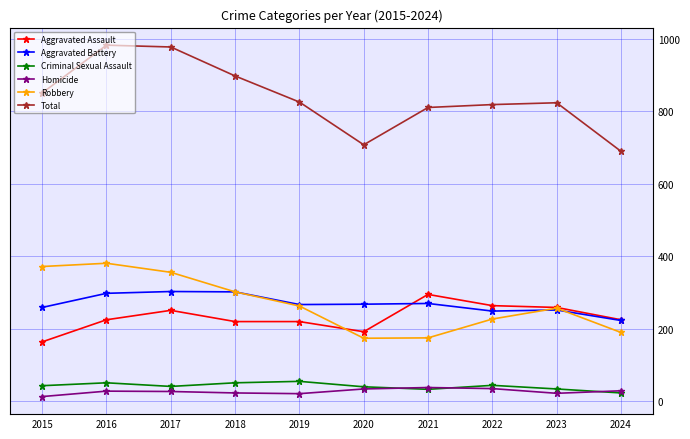

True or false: Criminal Sexual Assault has a value of 51 at 2018.

True